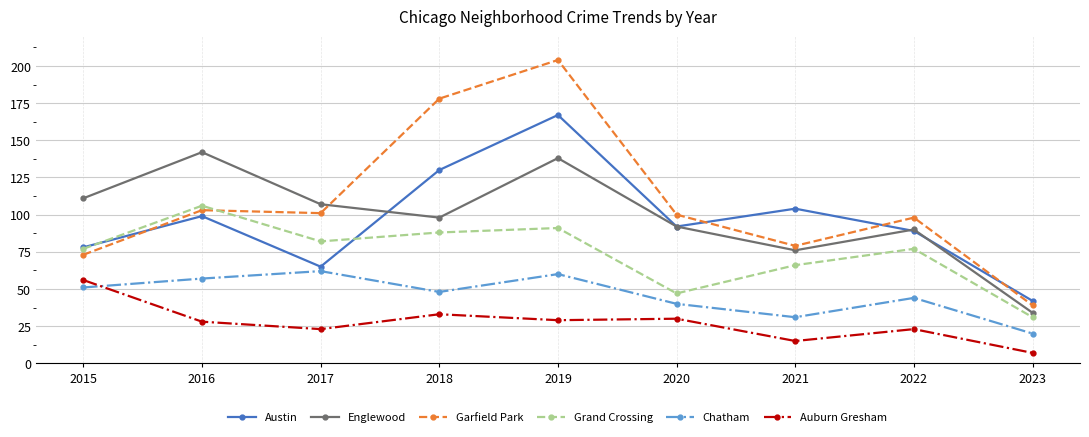

How many data points in Chatham are less than 48?

4